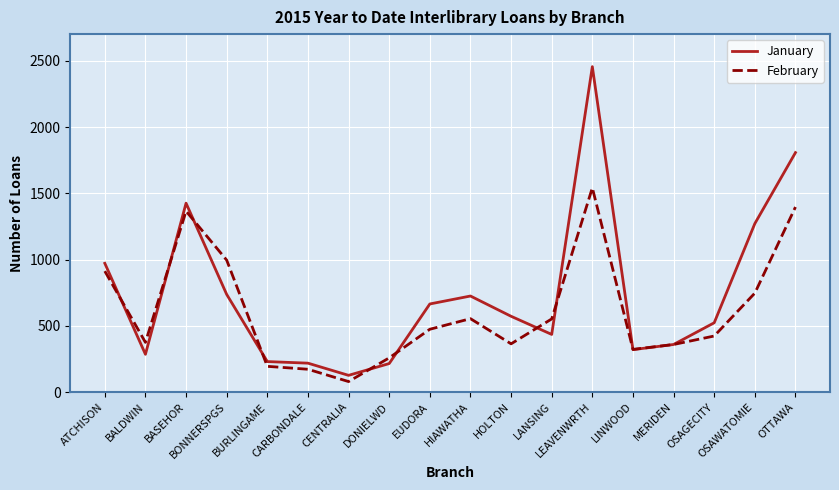

Where does the February series first go above 474?

ATCHISON